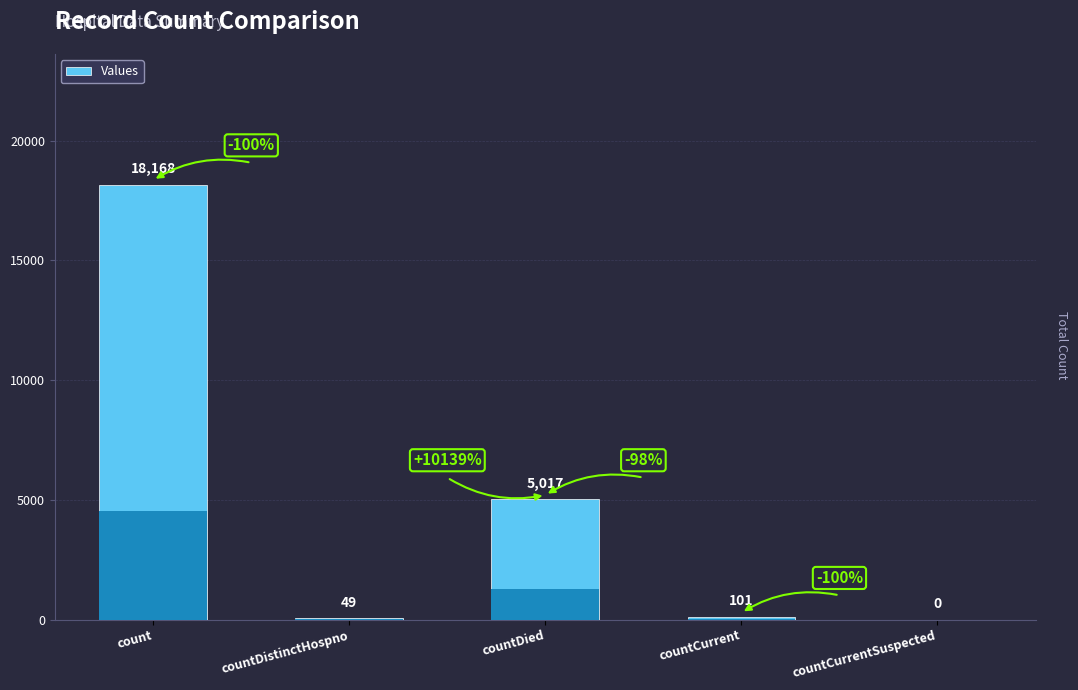

What is the change in value from countDied to countCurrentSuspected?

-5017